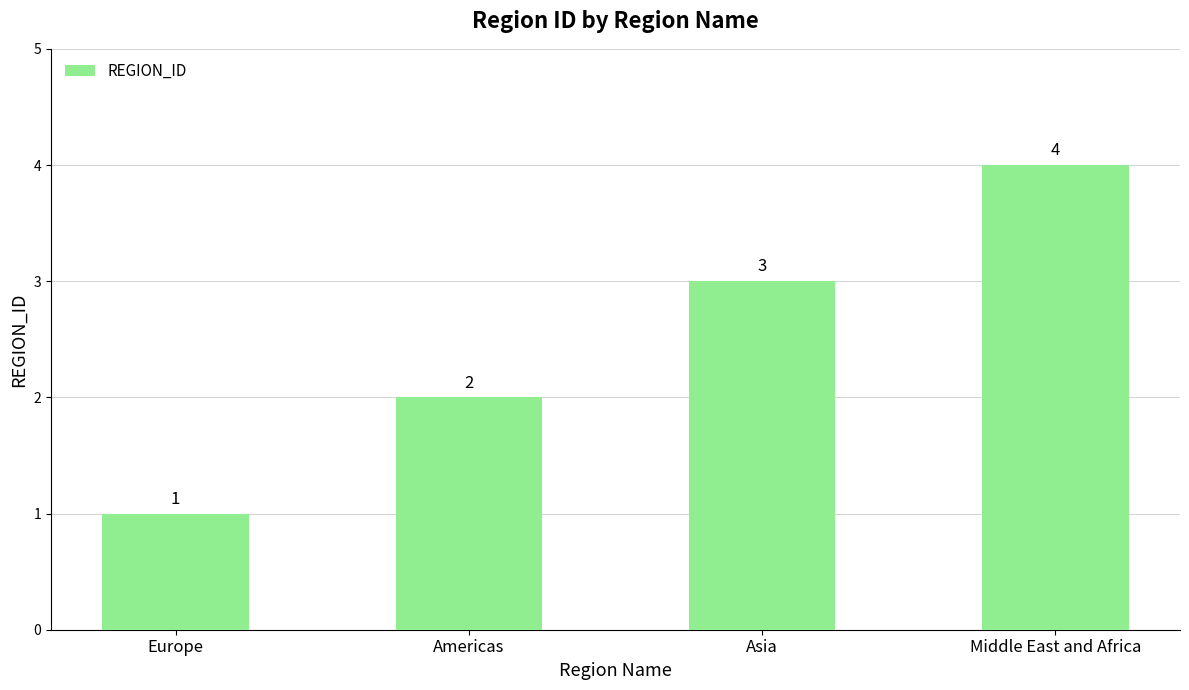

How many bars are there in total?

4